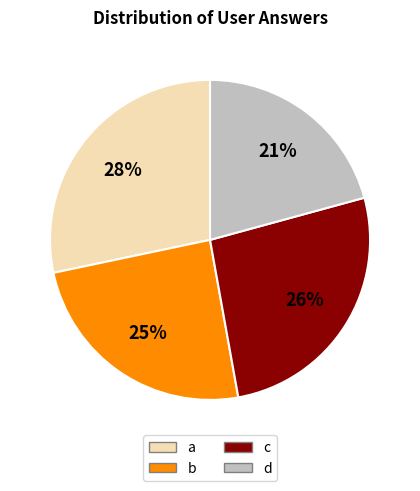

Count the number of slices in the pie.

4